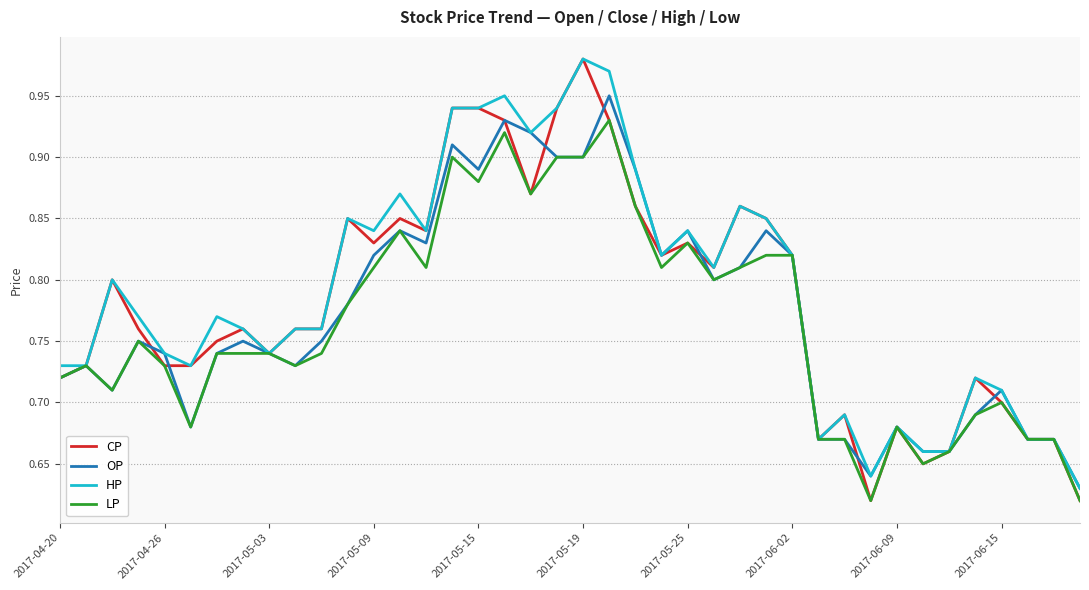

What is the difference between the maximum and minimum values in the LP series?

0.3